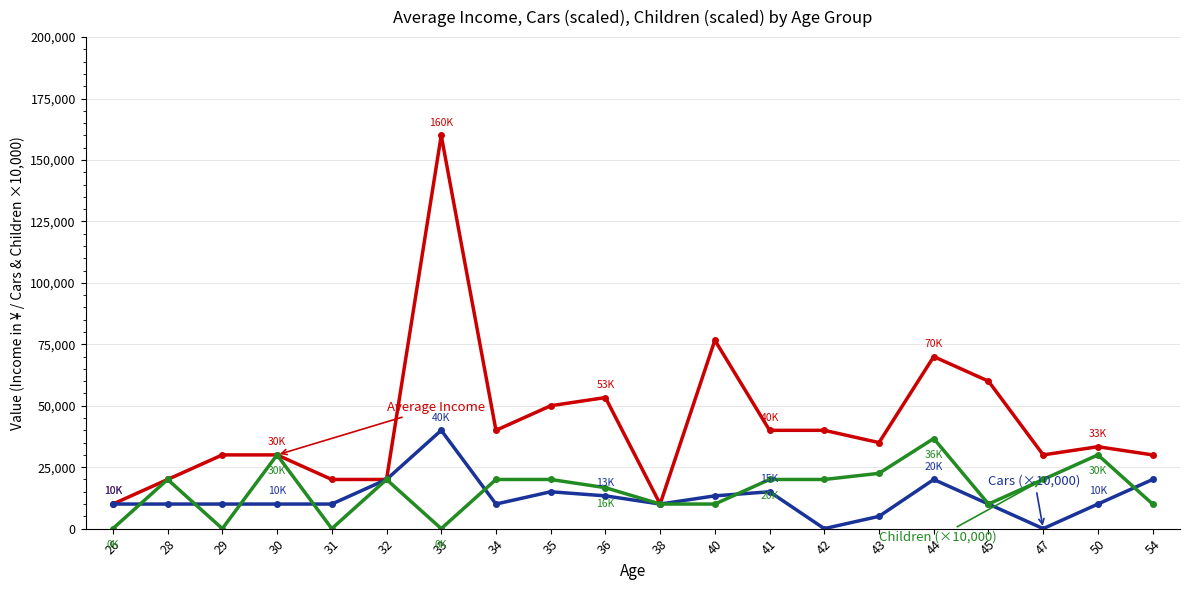

Reading right to left, what are all the values shown in this chart?

Average Income: 54=30000.0	50=33333.3	47=30000.0	45=60000.0	44=70000.0	43=35000.0	42=40000.0	41=40000.0	40=76666.7	38=10000.0	36=53333.3	35=50000.0	34=40000.0	33=160000.0	32=20000.0	31=20000.0	30=30000.0	29=30000.0	28=20000.0	26=10000.0
Cars (×10,000): 54=20000.0	50=10000.0	47=0.0	45=10000.0	44=20000.0	43=5000.0	42=0.0	41=15000.0	40=13333.3	38=10000.0	36=13333.3	35=15000.0	34=10000.0	33=40000.0	32=20000.0	31=10000.0	30=10000.0	29=10000.0	28=10000.0	26=10000.0
Children (×10,000): 54=10000.0	50=30000.0	47=20000.0	45=10000.0	44=36667.0	43=22500.0	42=20000.0	41=20000.0	40=10000.0	38=10000.0	36=16667.0	35=20000.0	34=20000.0	33=0.0	32=20000.0	31=0.0	30=30000.0	29=0.0	28=20000.0	26=0.0